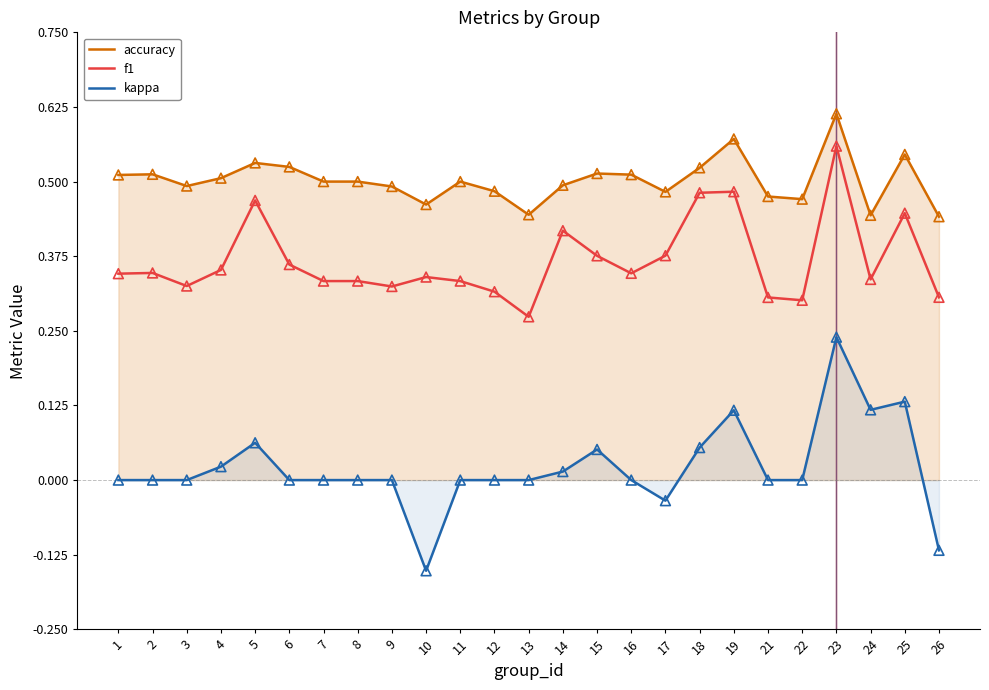

Which series has the widest spread of Y values?

kappa